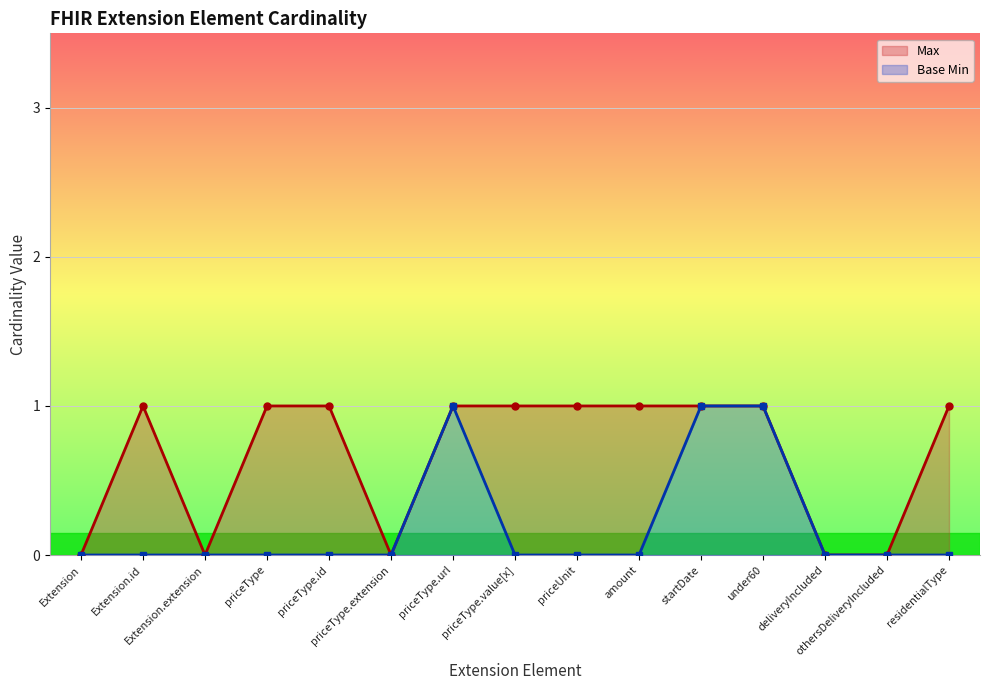

Which series changed the most between priceUnit and startDate?

Base Min